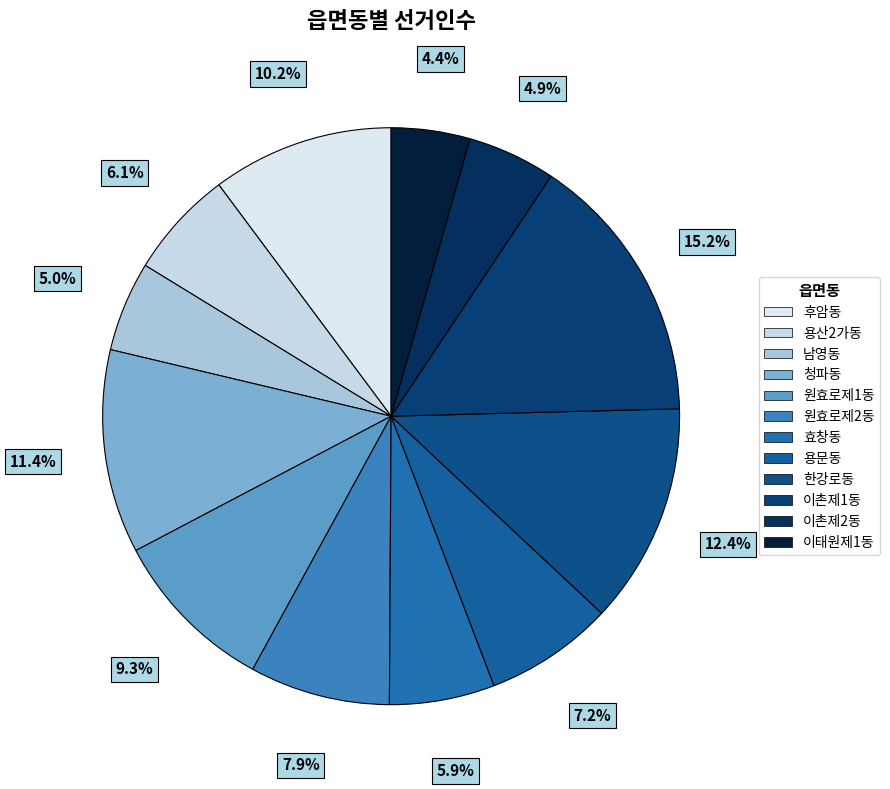

Is there any slice that represents more than half of the pie?

No